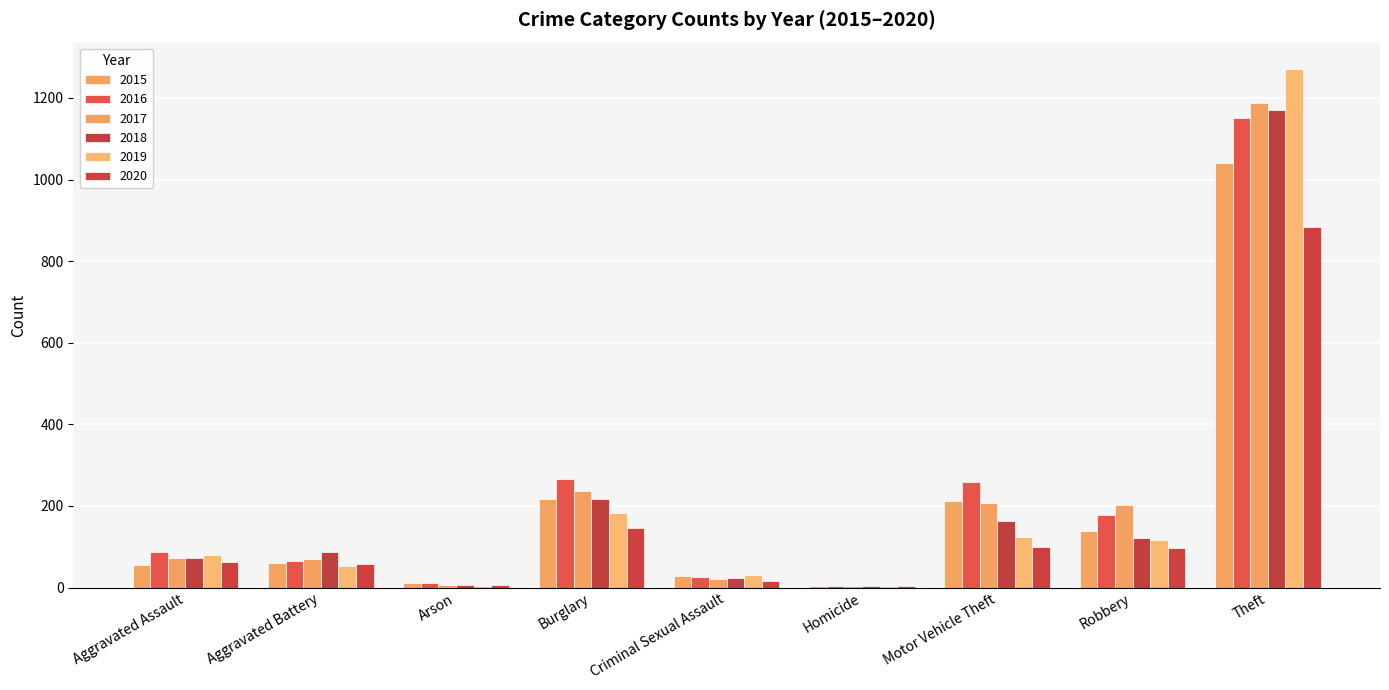

At which category is the sum across all series the highest?

Theft